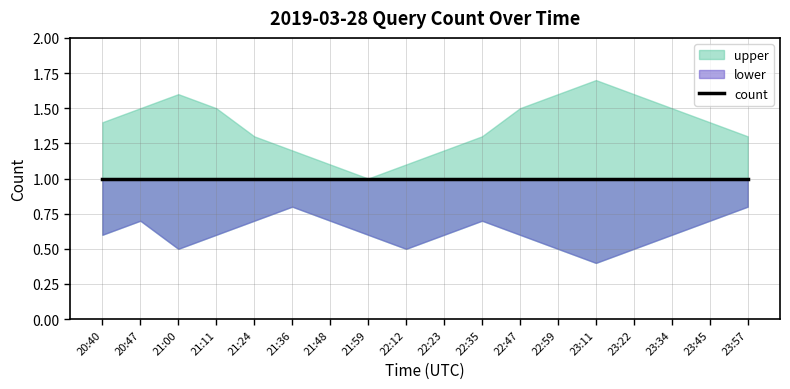

What is the total value across all series at 22:59?

3.1